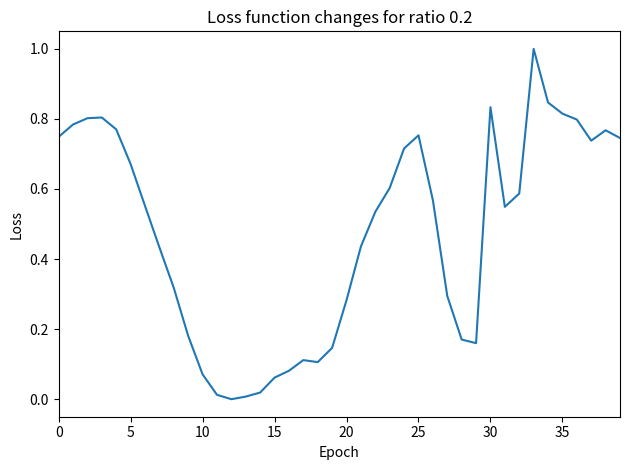

What is the greatest value displayed?

1.0